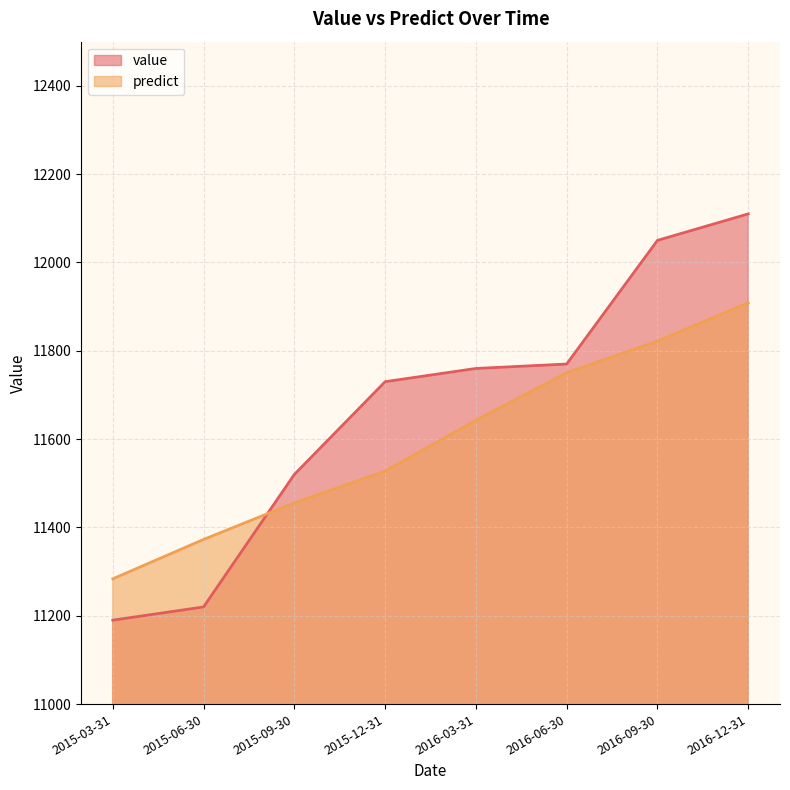

At which label does value first exceed 11760?

2016-06-30